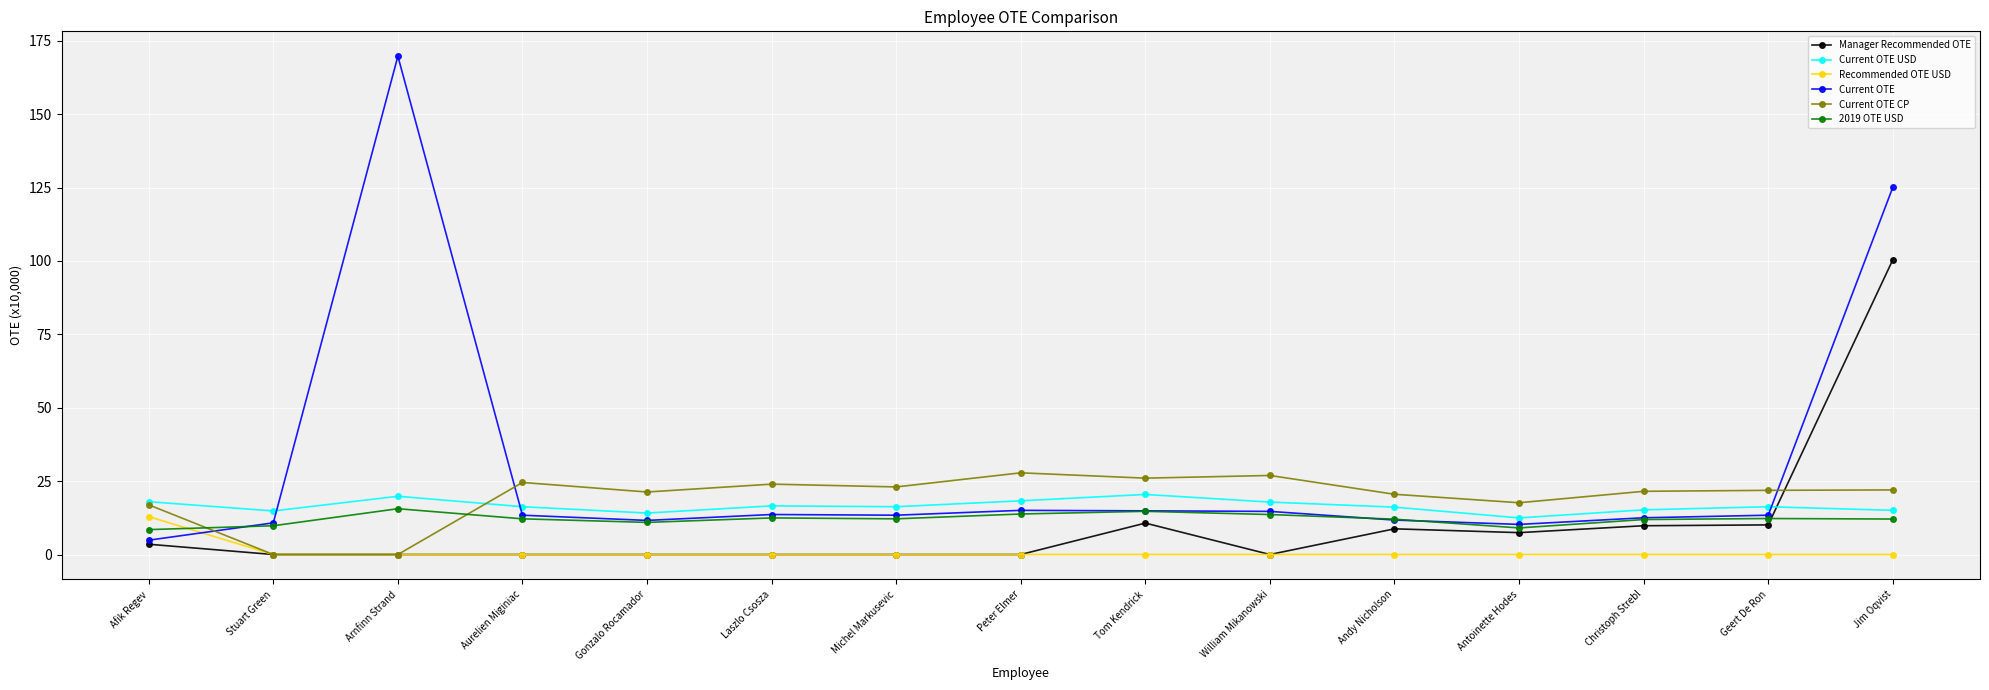

What is the greatest value displayed?

169.7